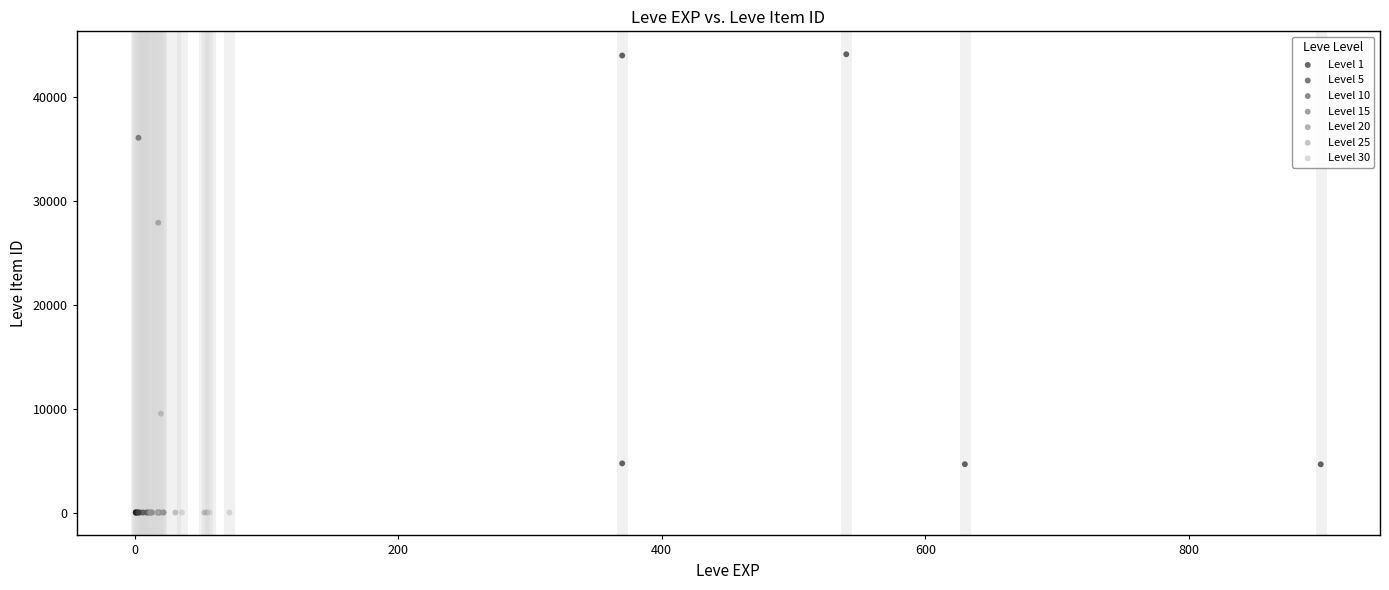

Which series contains the highest Y value?

Level 1